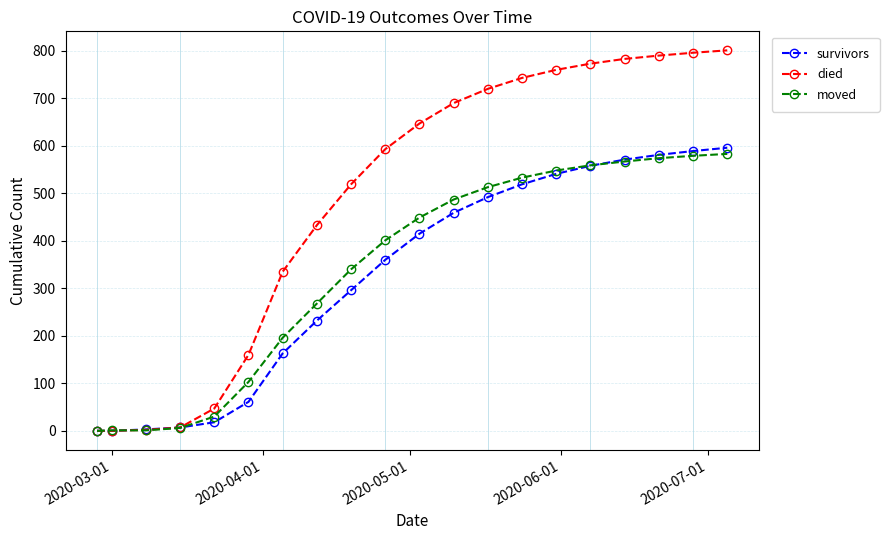

How many values in the moved series are below 449?

10